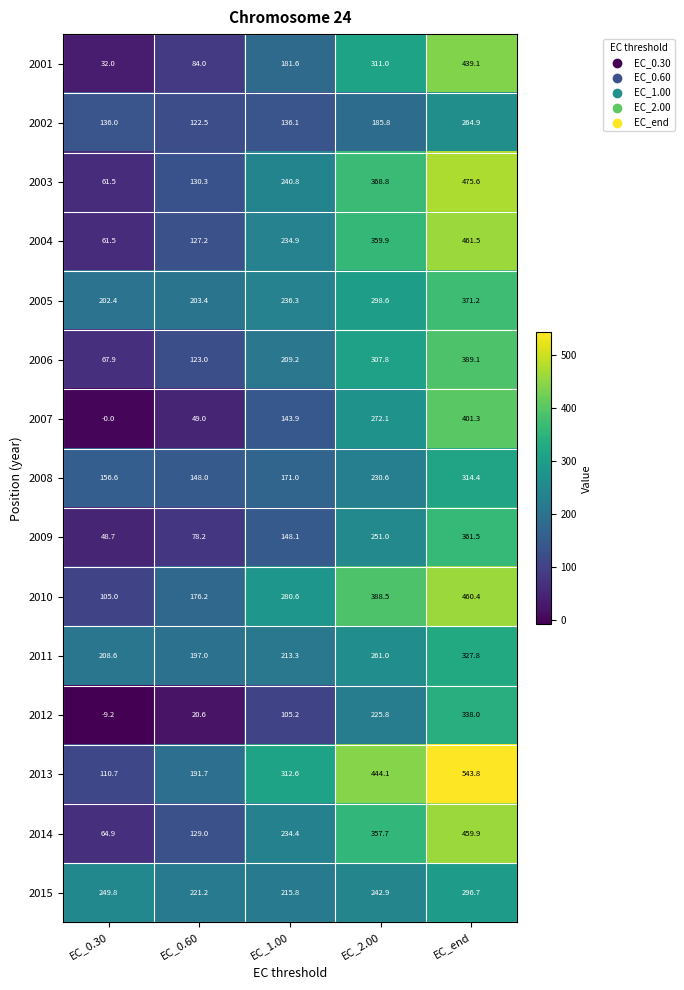

At how many categories does at least one series exceed 140?

5